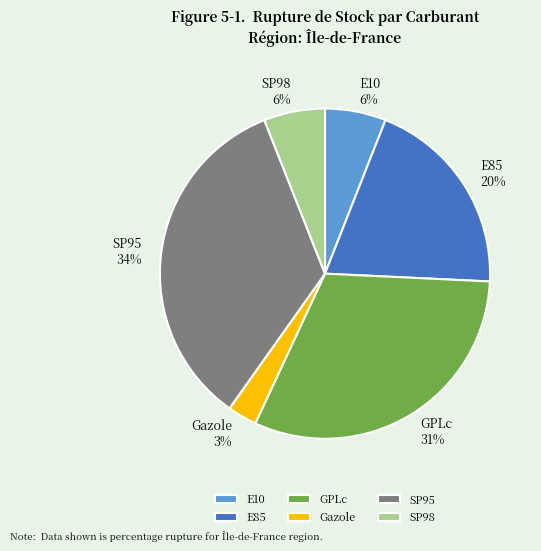

Do E10 6% and SP95 34% together represent more than half of the pie?

No